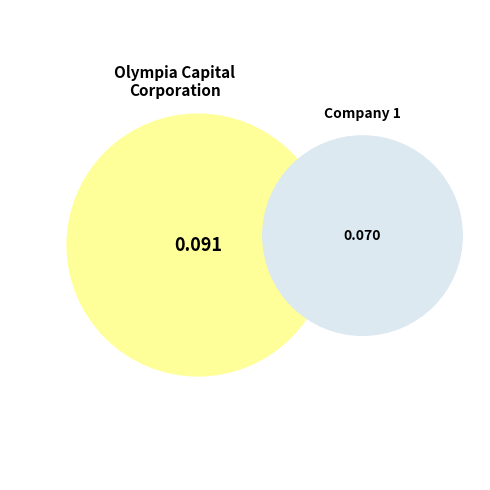

Rank the categories by value from highest to lowest.

Olympia Capital Corporation Limited, 1